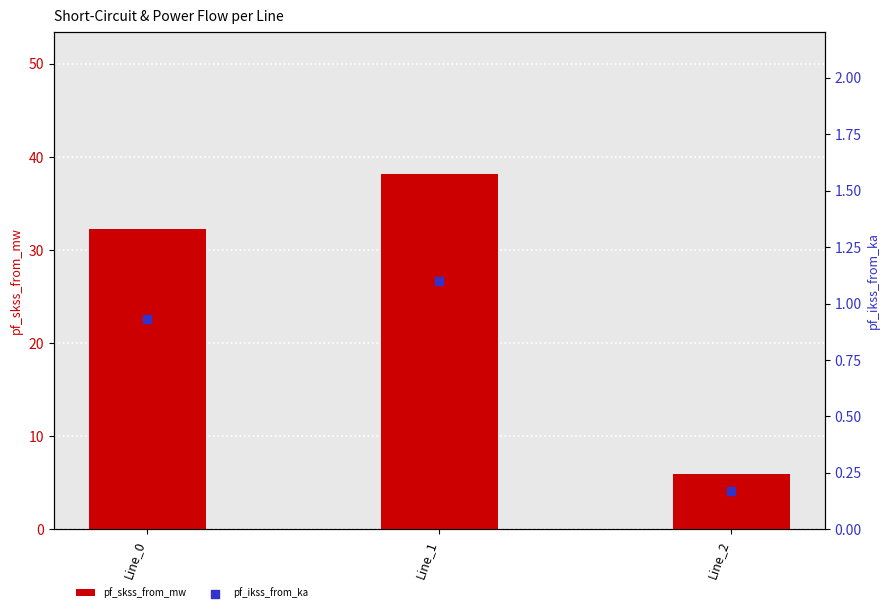

At which category is the sum across all series the highest?

Line_1